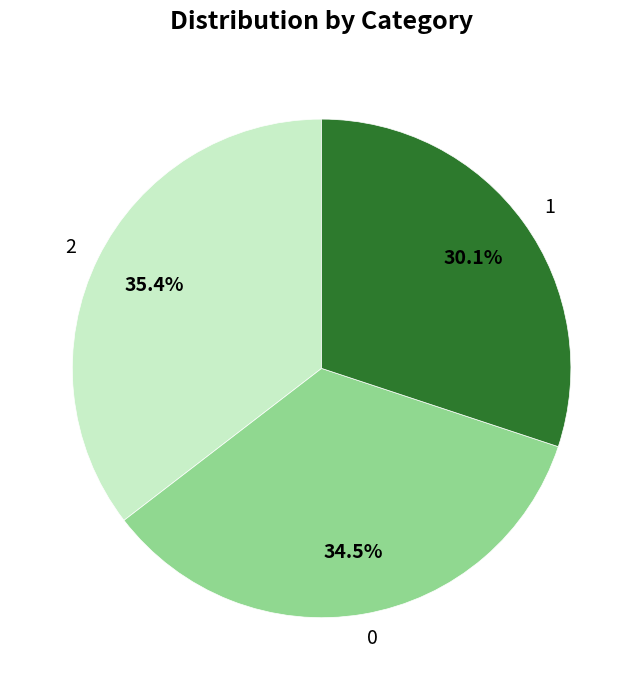

What is the smallest slice in the pie chart?

1